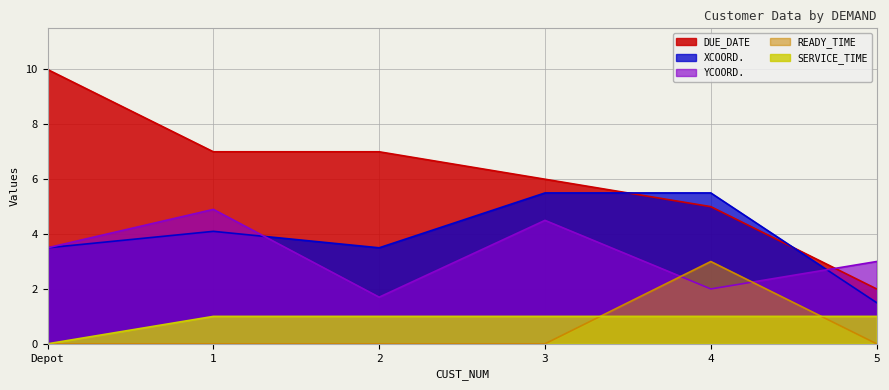

Does the chart have visible grid lines?

Yes